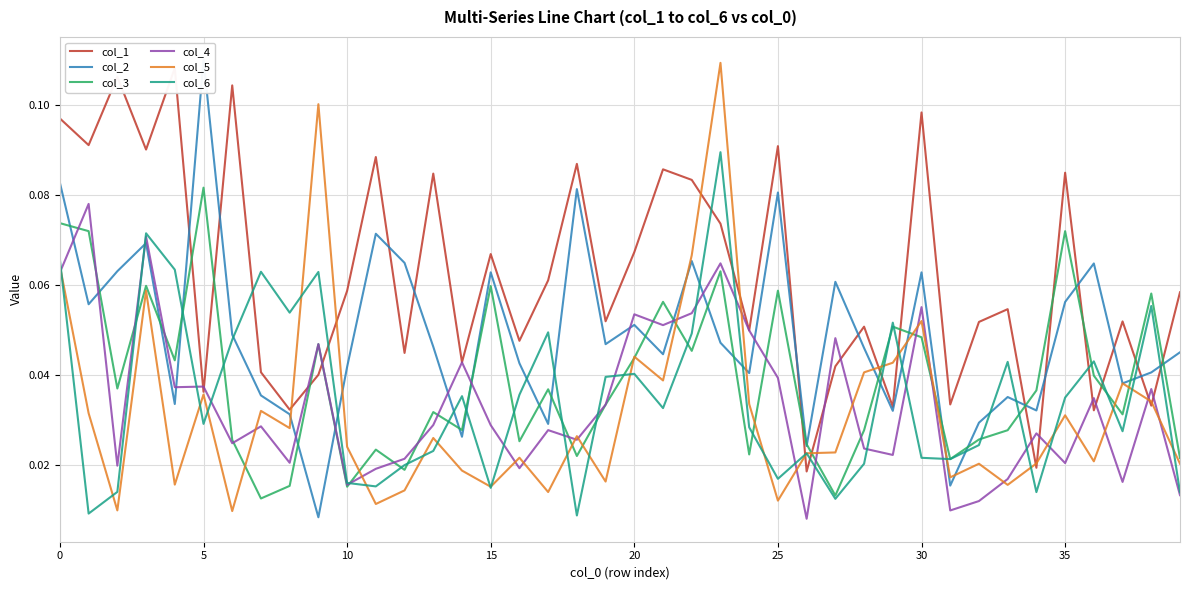

Which category has the highest value in the col_3 series?

5